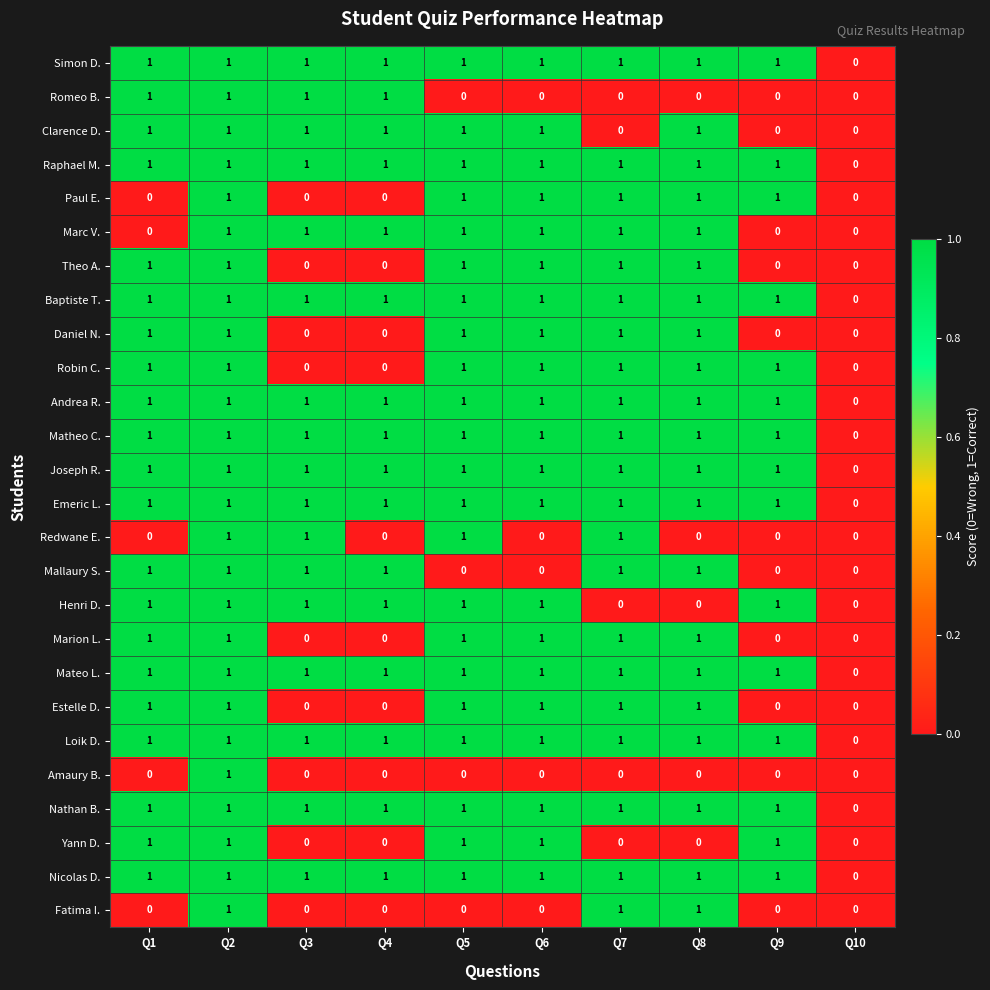

At which label does Matheo C. reach its minimum?

Q10